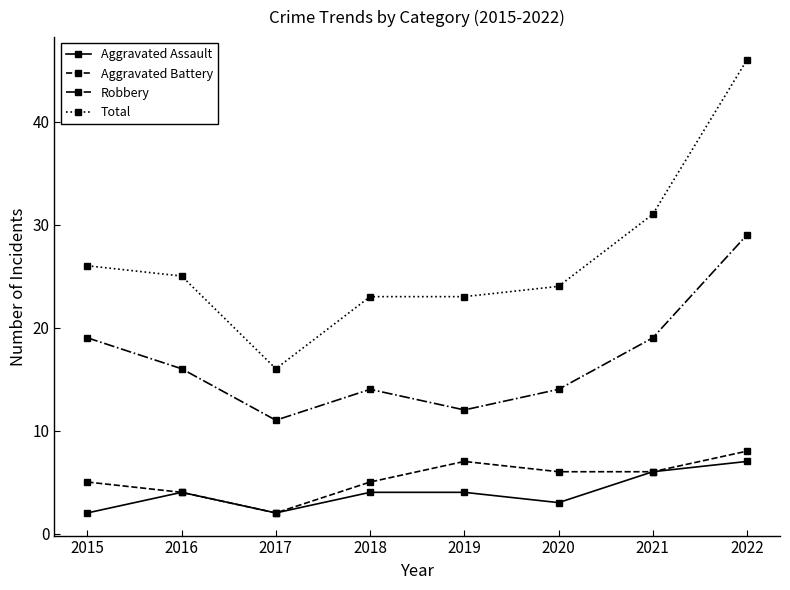

Rank the series by their maximum value, from highest to lowest.

Total, Robbery, Aggravated Battery, Aggravated Assault